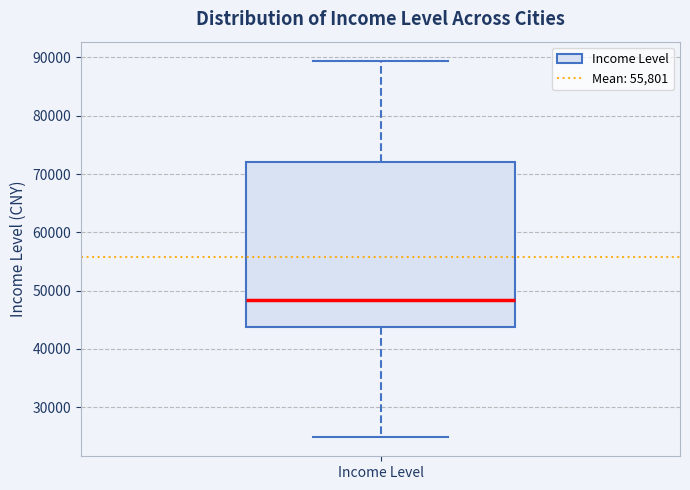

Where does the median line of the box for Income Level sit on the y-axis? The values are not printed on the chart, so give them approximately, as read against the axis.

48000